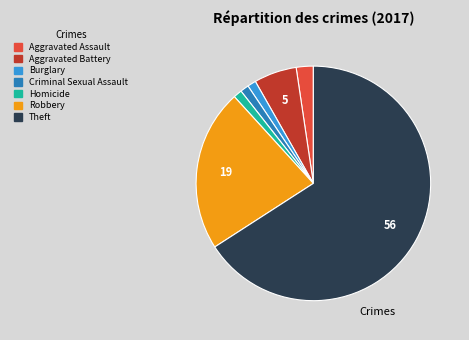

How many segments does this pie chart have?

7